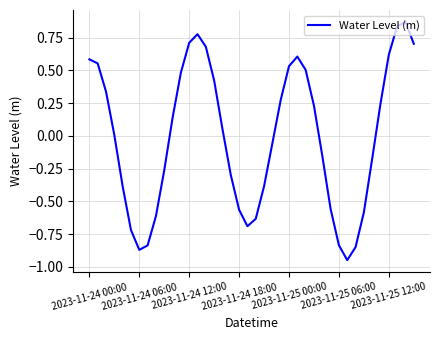

What is the difference between the maximum and minimum values?

1.8